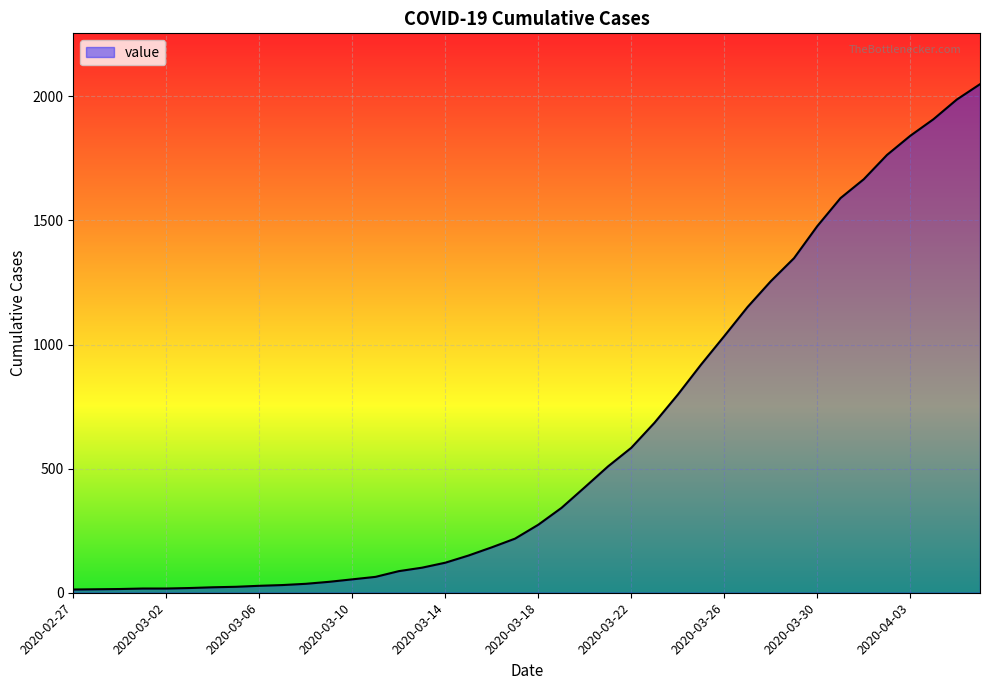

What is the greatest value displayed?

2049